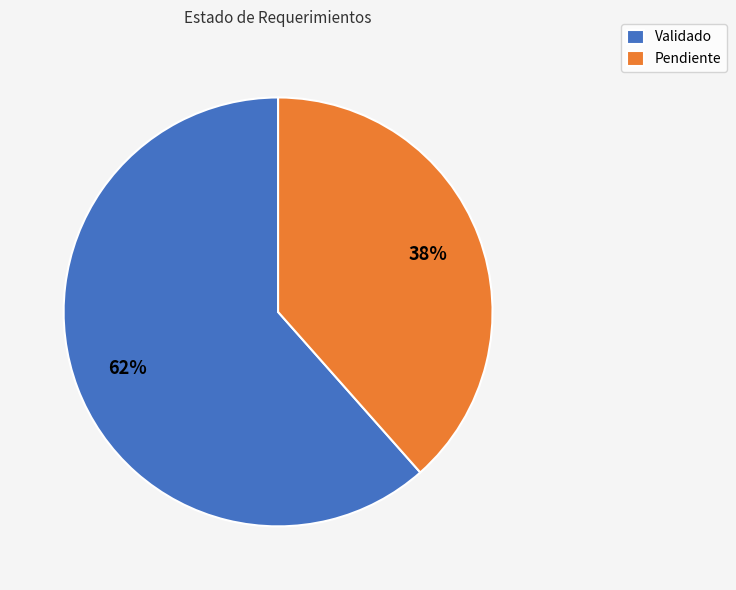

What is the majority slice?

Validado